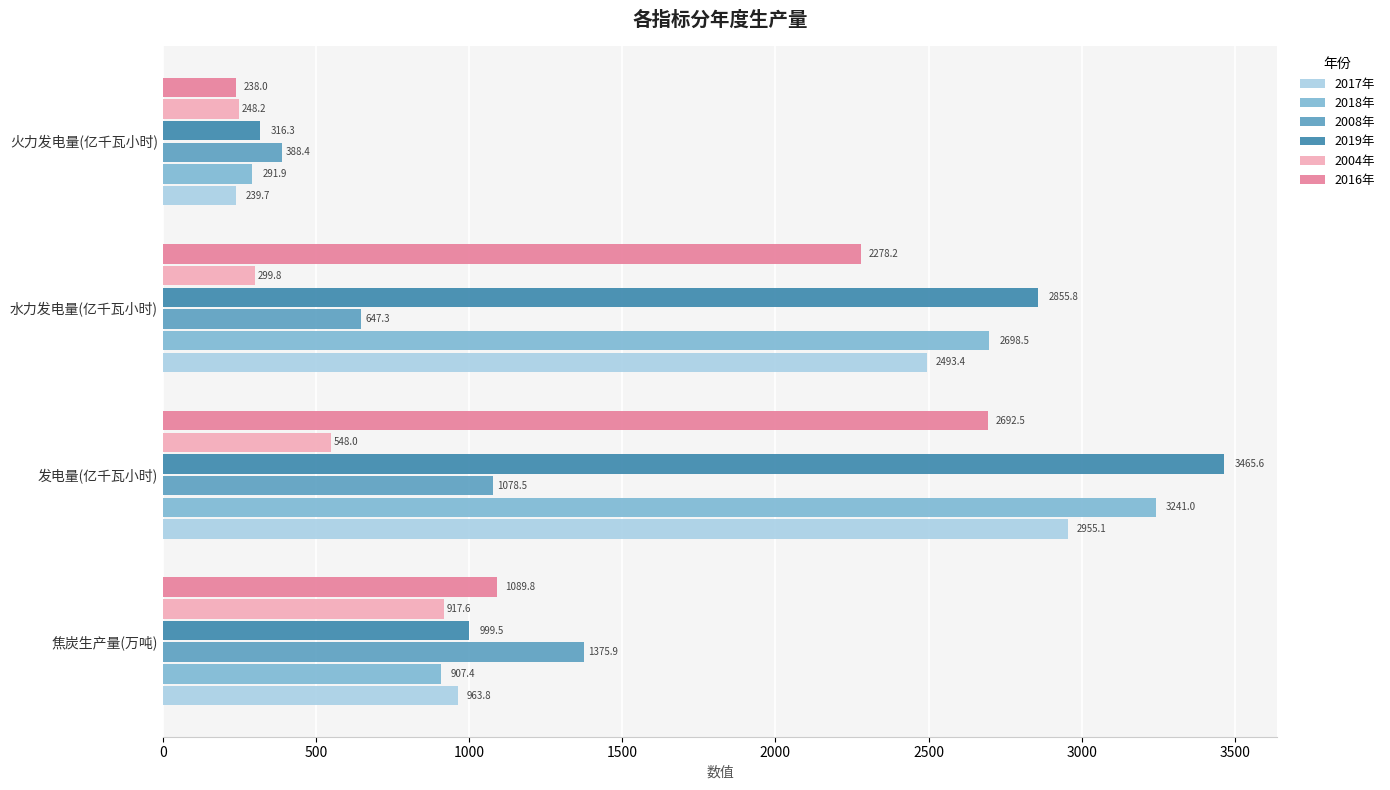

Rank the categories by 2004年 value from highest to lowest.

焦炭生产量(万吨), 发电量(亿千瓦小时), 水力发电量(亿千瓦小时), 火力发电量(亿千瓦小时)